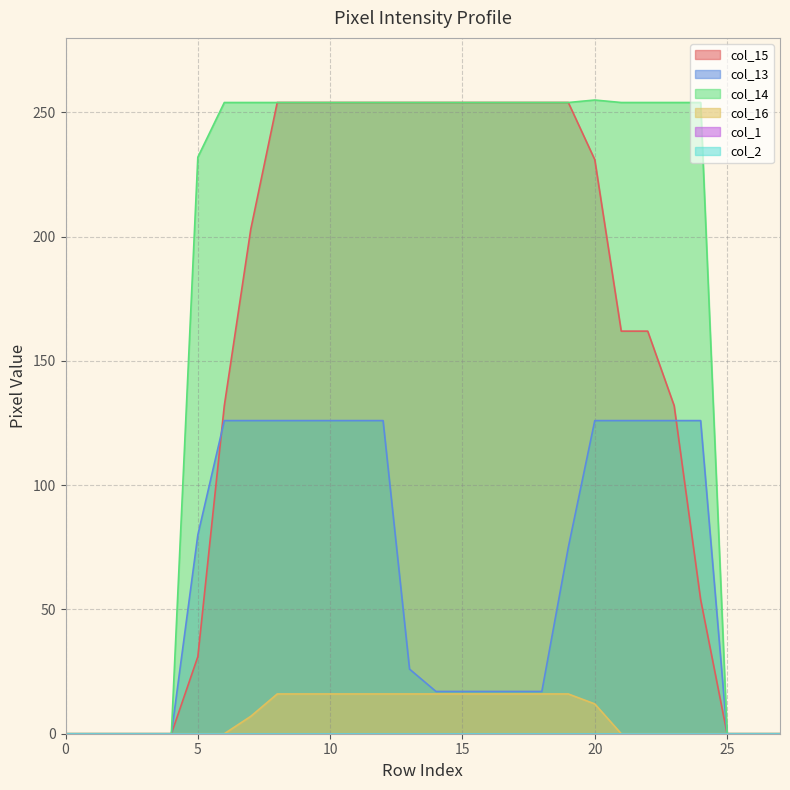

Where does the col_13 series first go above 75?

5